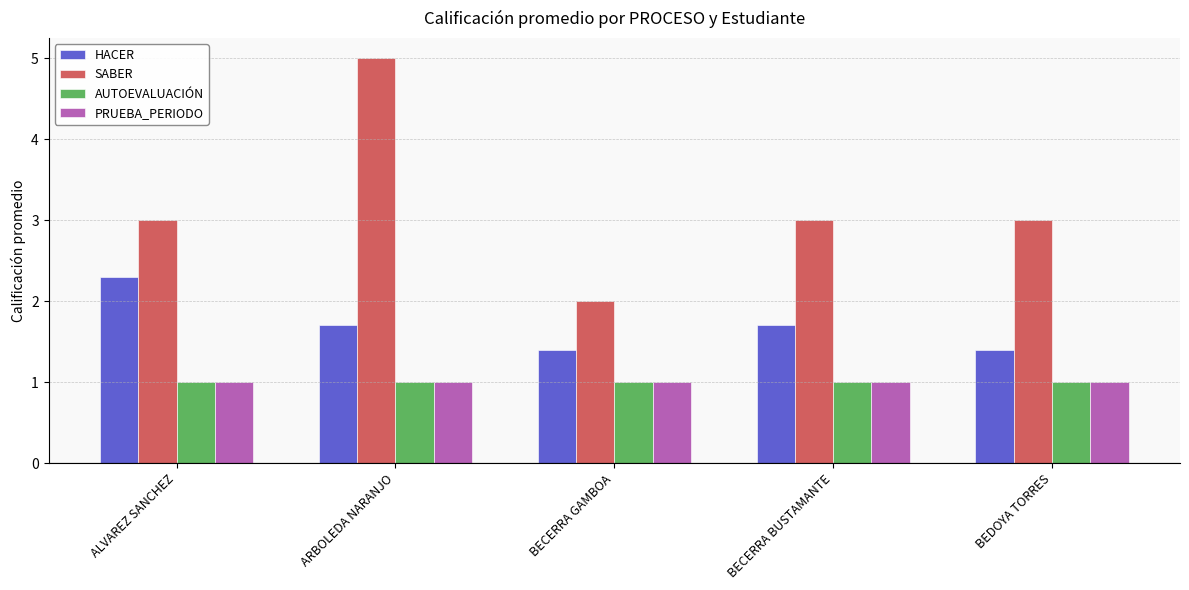

What are all the series names shown in the legend?

HACER, SABER, AUTOEVALUACIÓN, PRUEBA_PERIODO